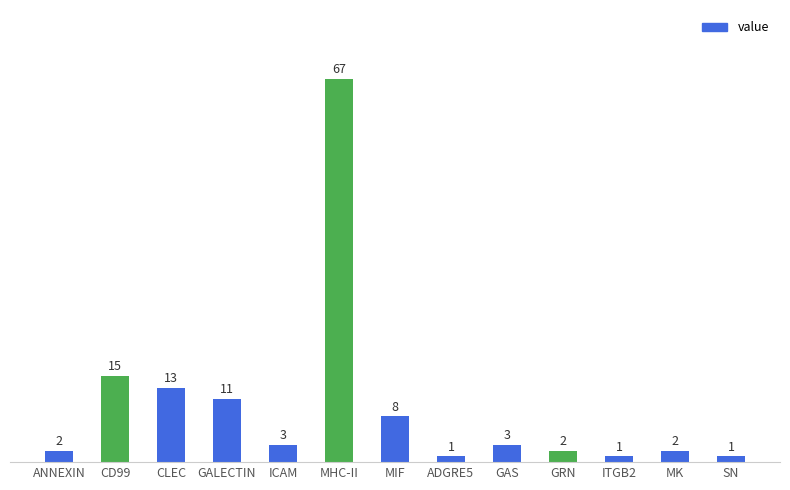

At which category does the chart reach its peak across all series?

MHC-II